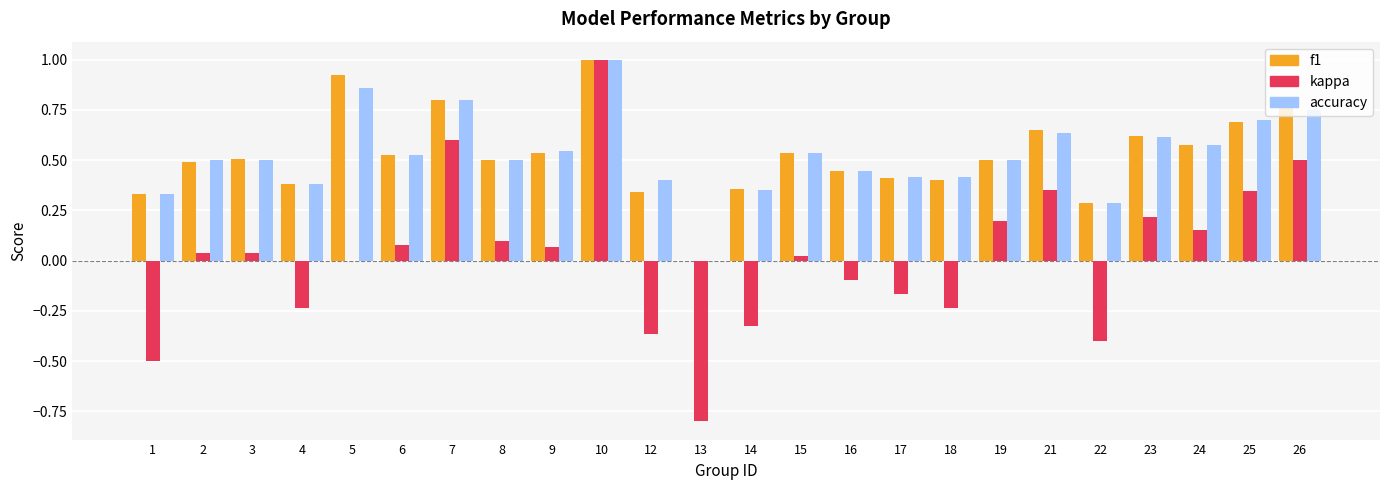

True or false: accuracy has a value of 0.5 at 2.

True